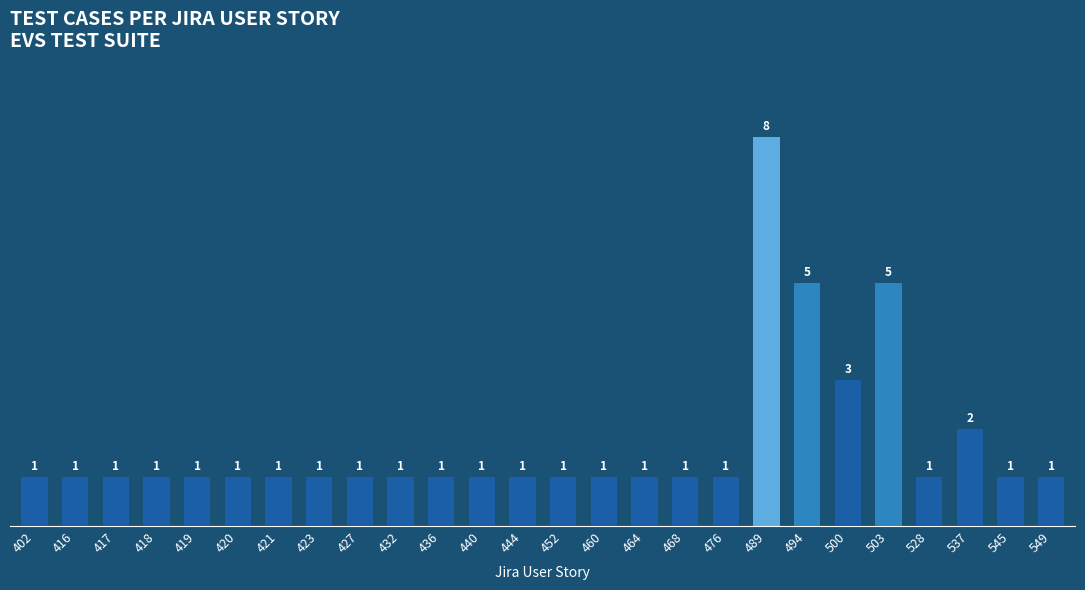

What is the approximate value at 494?

5